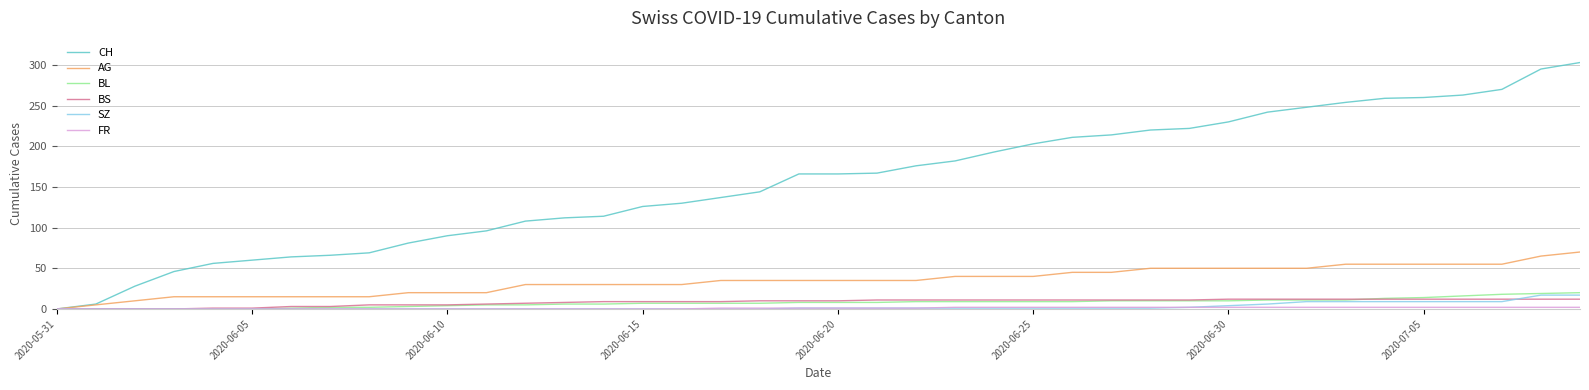

What is the maximum value shown in the chart?

303